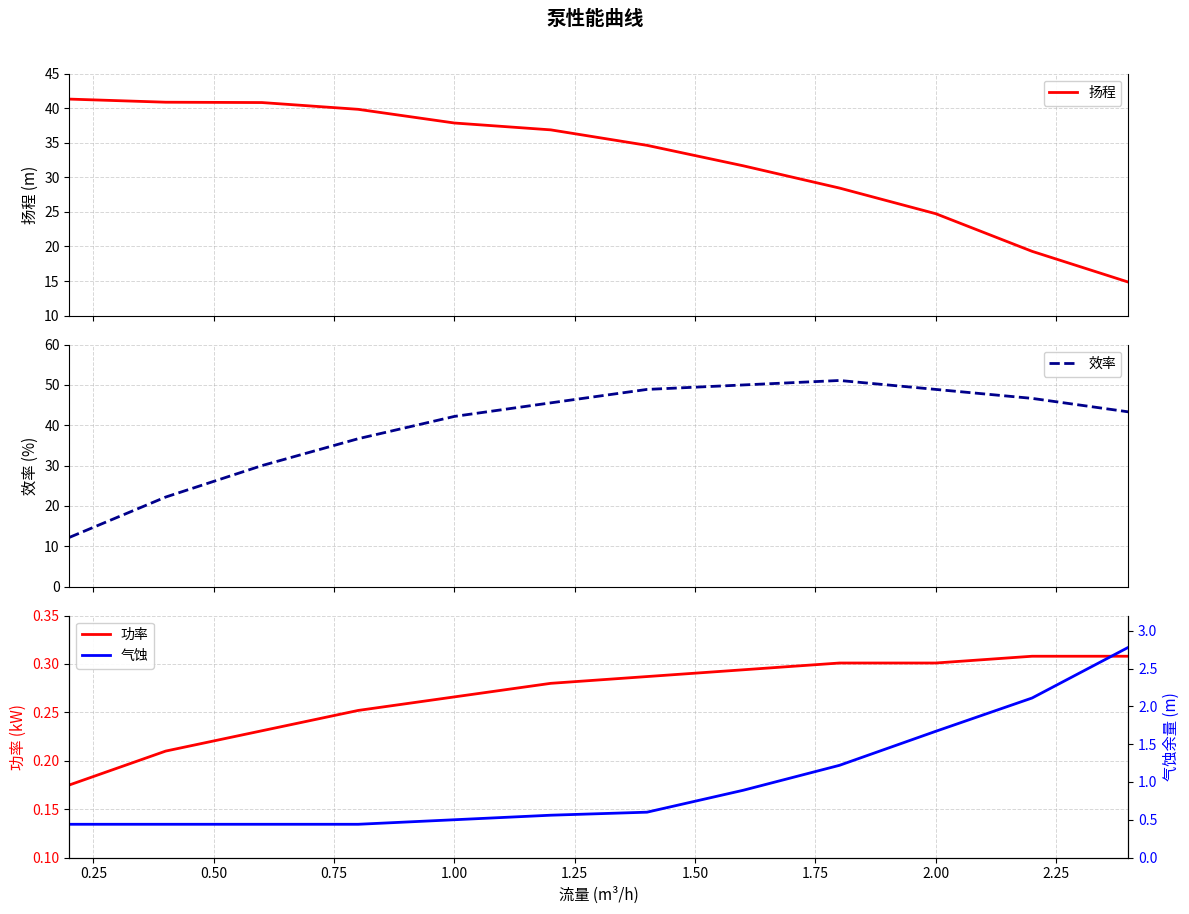

True or false: 扬程 and 功率 intersect in this chart.

False